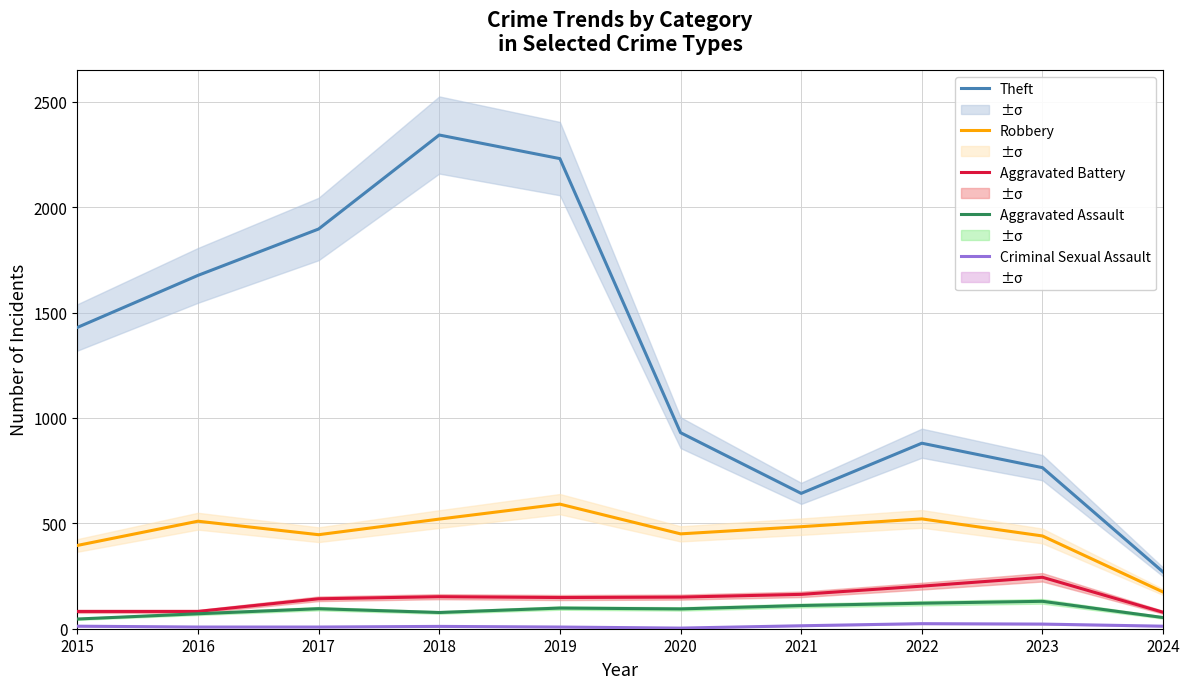

Where is the first local maximum for Theft?

2018